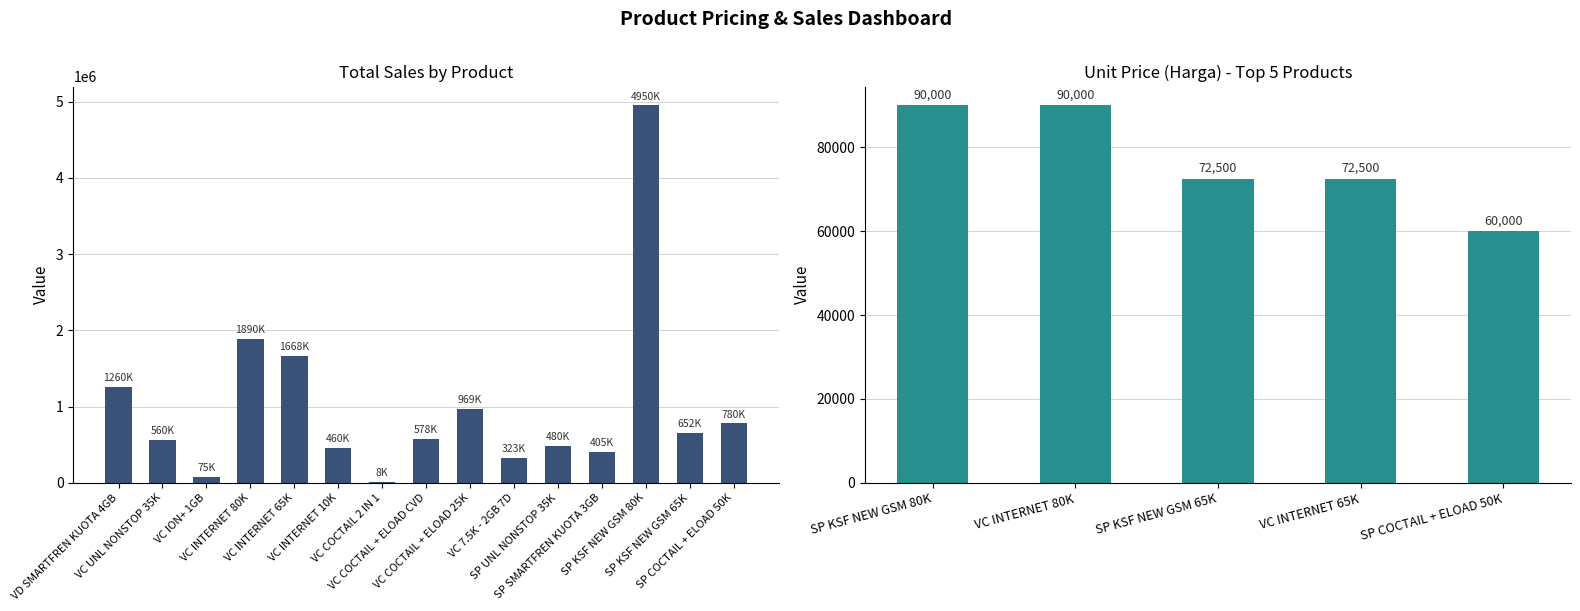

What is the difference between the second highest and minimum values?

1882000